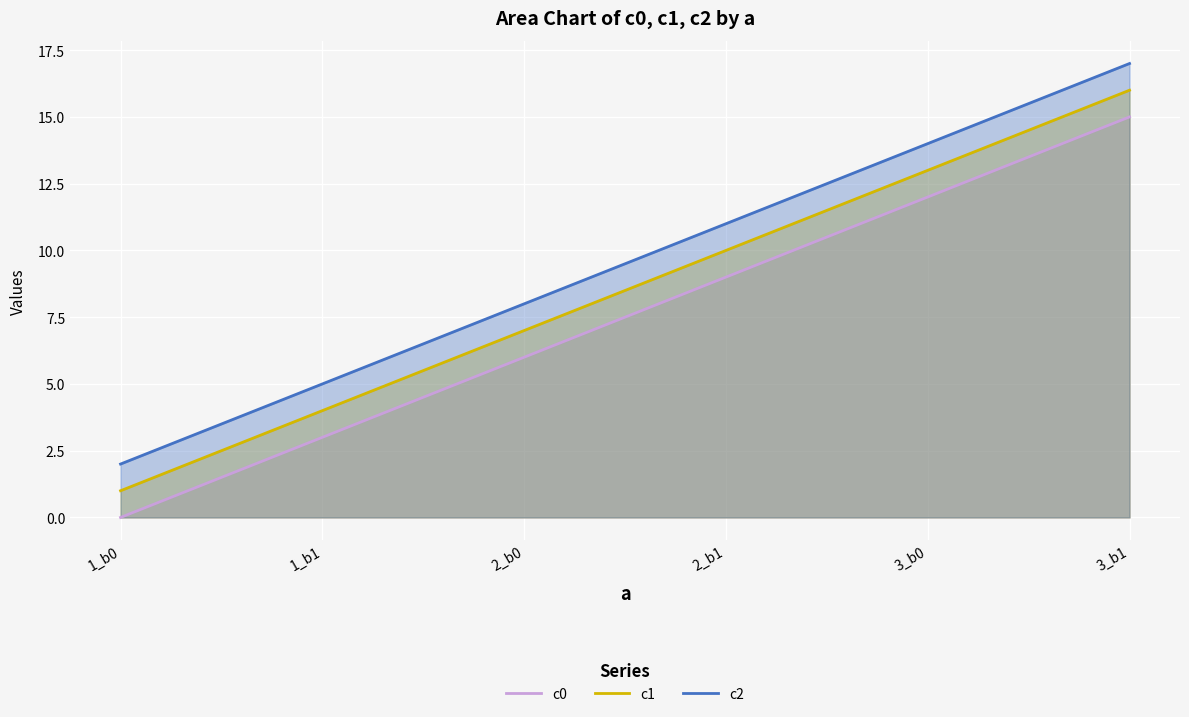

Is it true that c1 equals 10 at 2_b1?

True